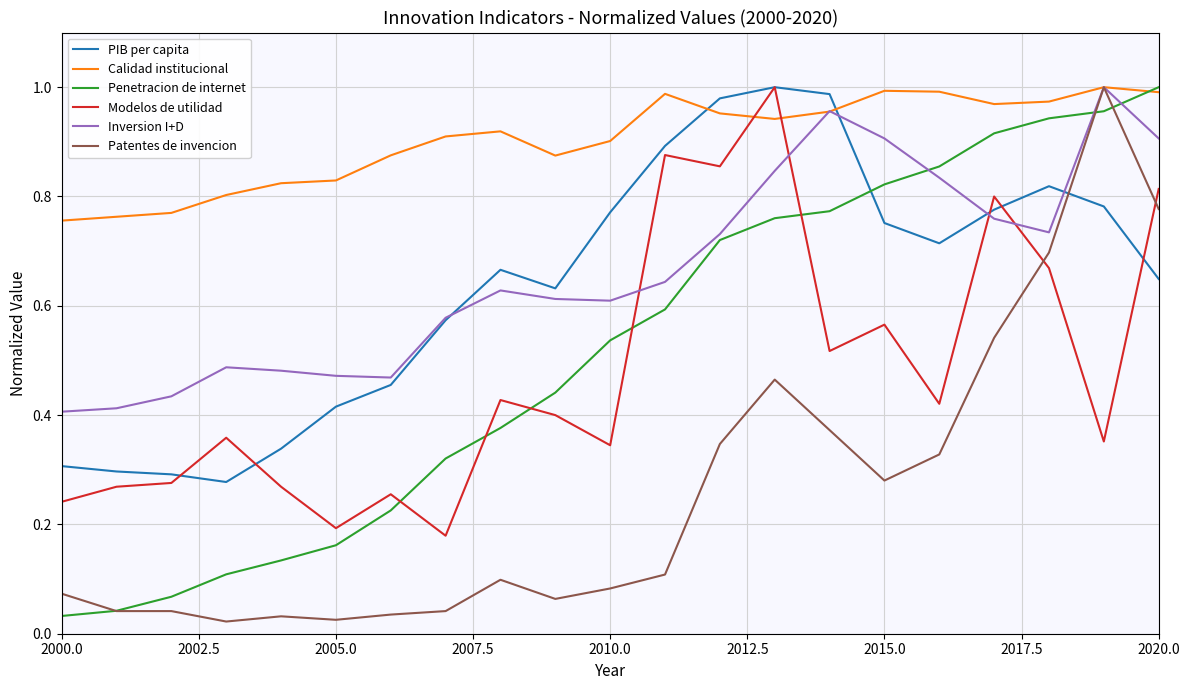

Which series has the largest total across all categories?

Calidad institucional